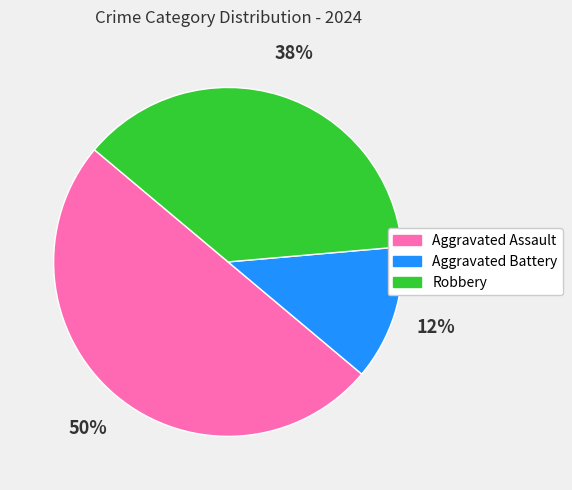

Count the number of slices in the pie.

3